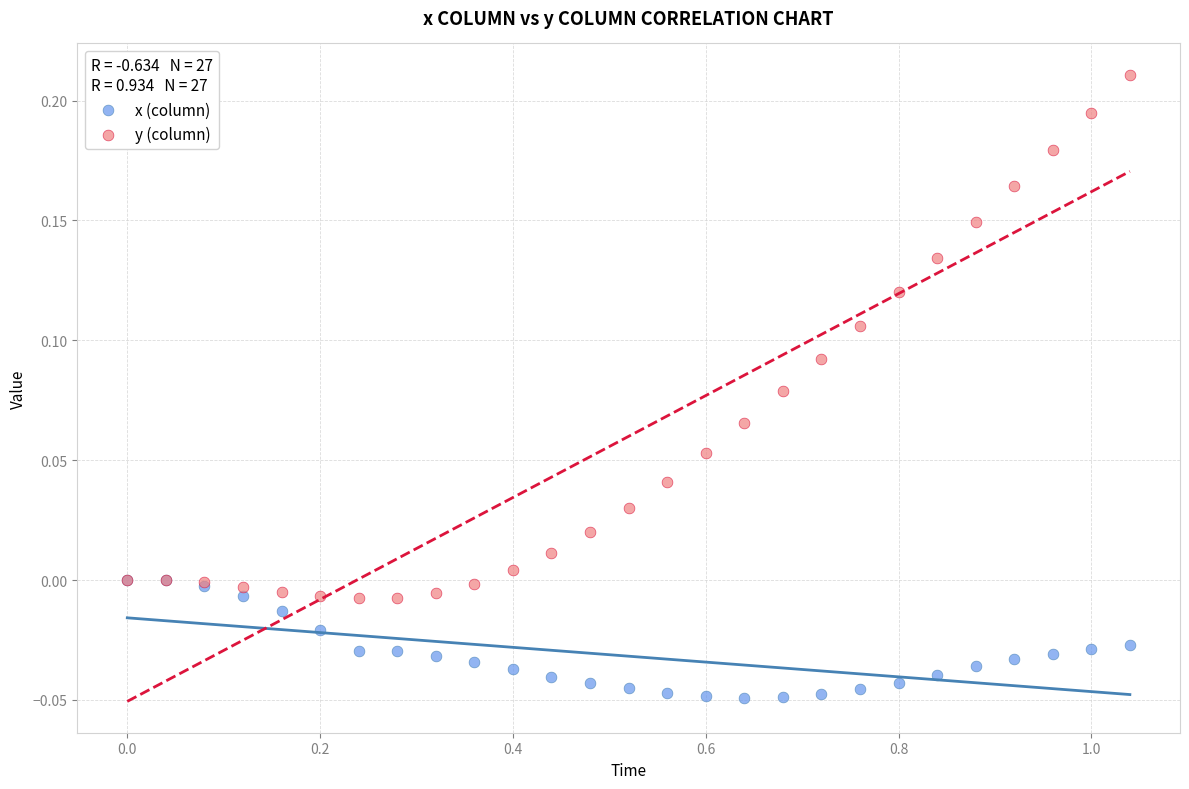

Which series reaches the maximum Y coordinate?

y (column)